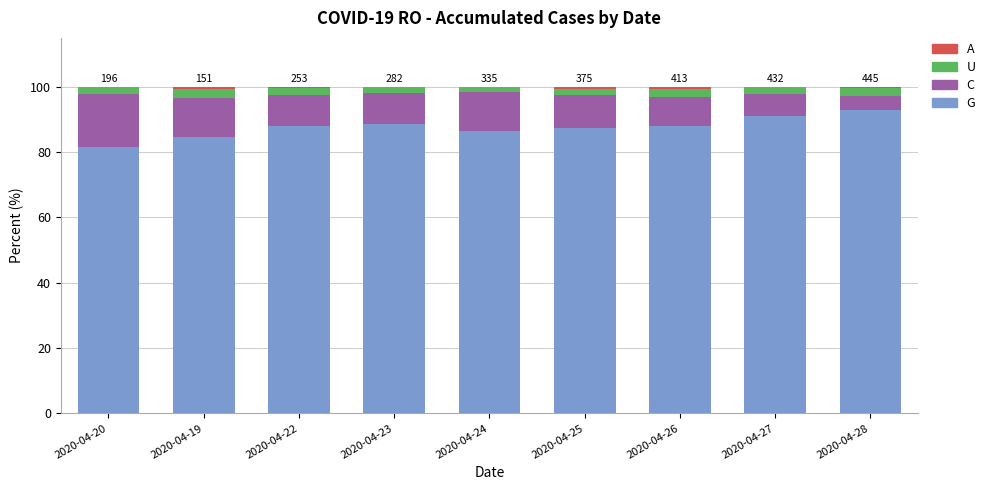

How many data points does each series have?

9